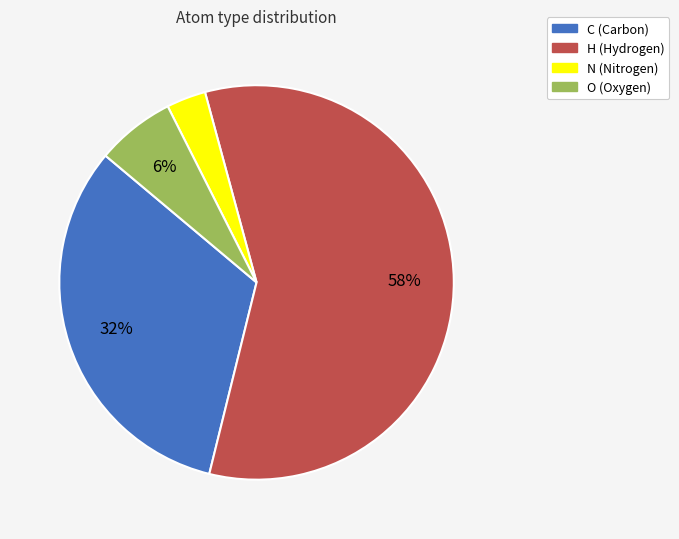

The C slice represents 32% of the pie. True or false?

True